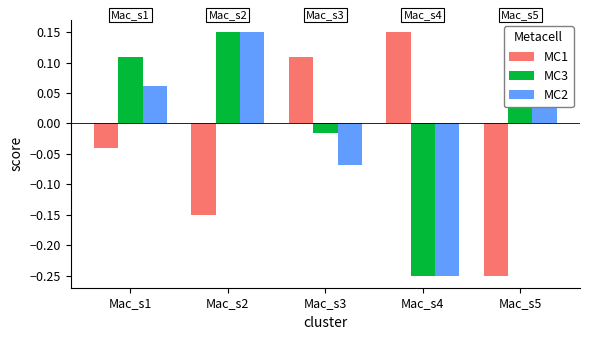

Between Mac_s4 and Mac_s5, which series saw the biggest shift?

MC1